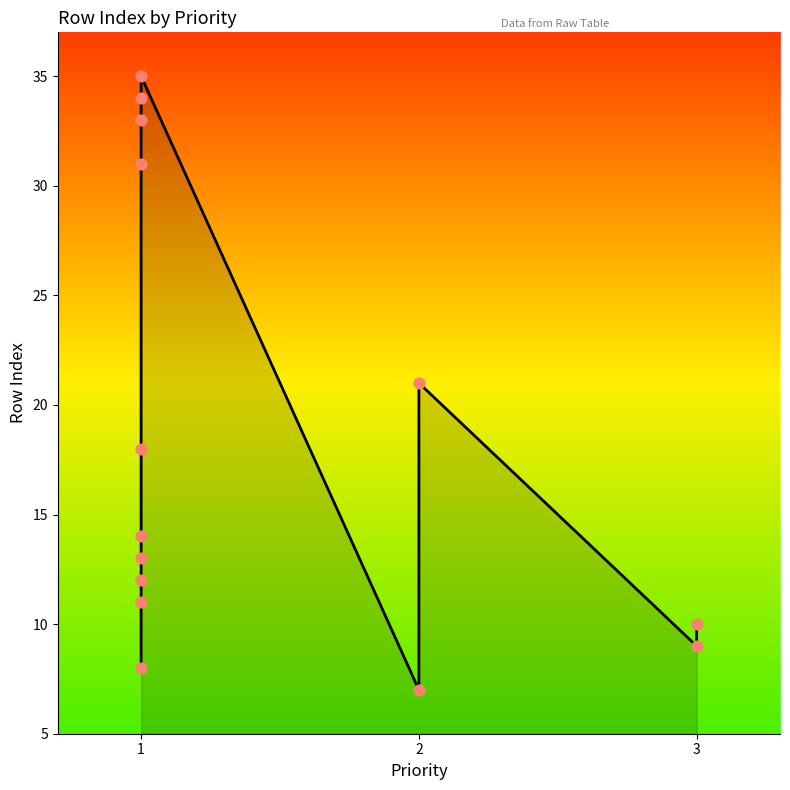

What is the change in value from 2 to 3?

-11